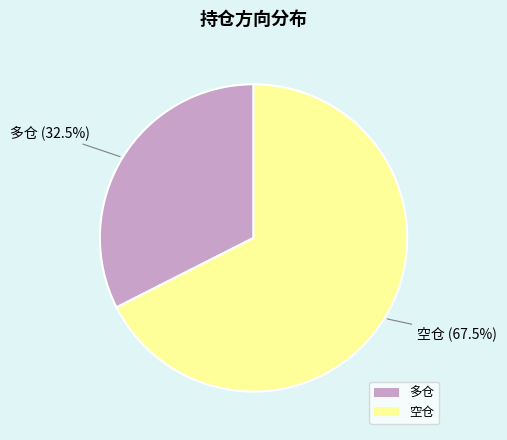

Does 空仓 represent more than half of the total?

Yes